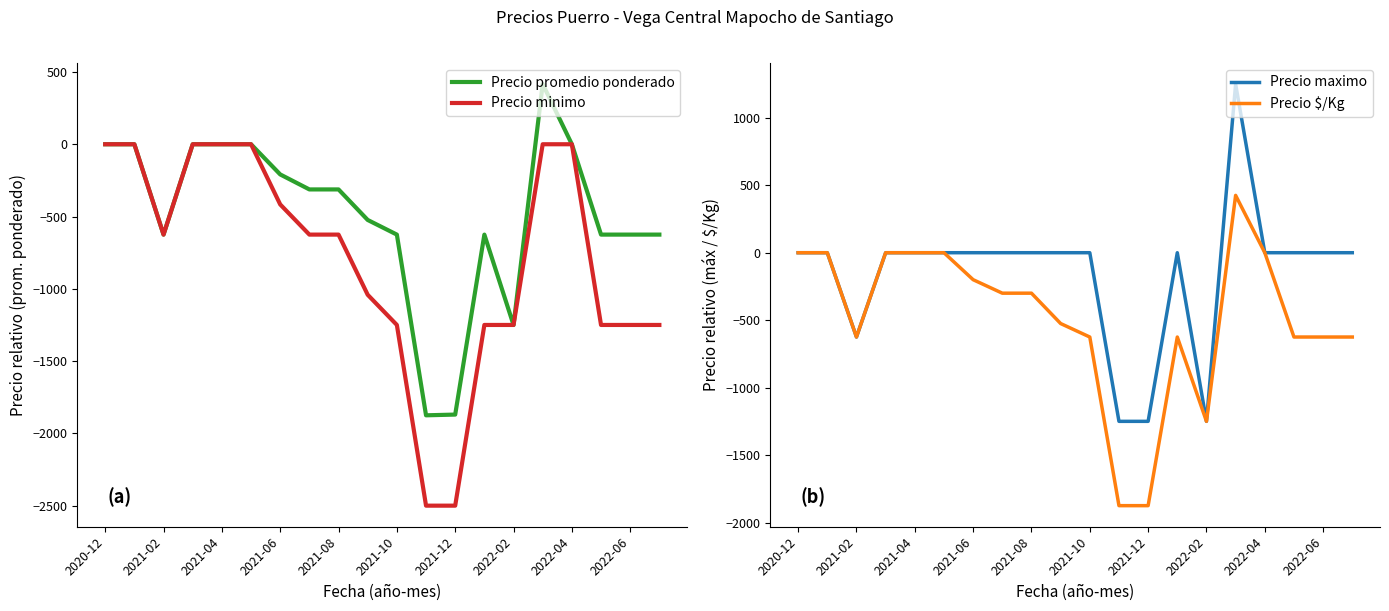

Does the chart display data point markers on the line(s)?

No